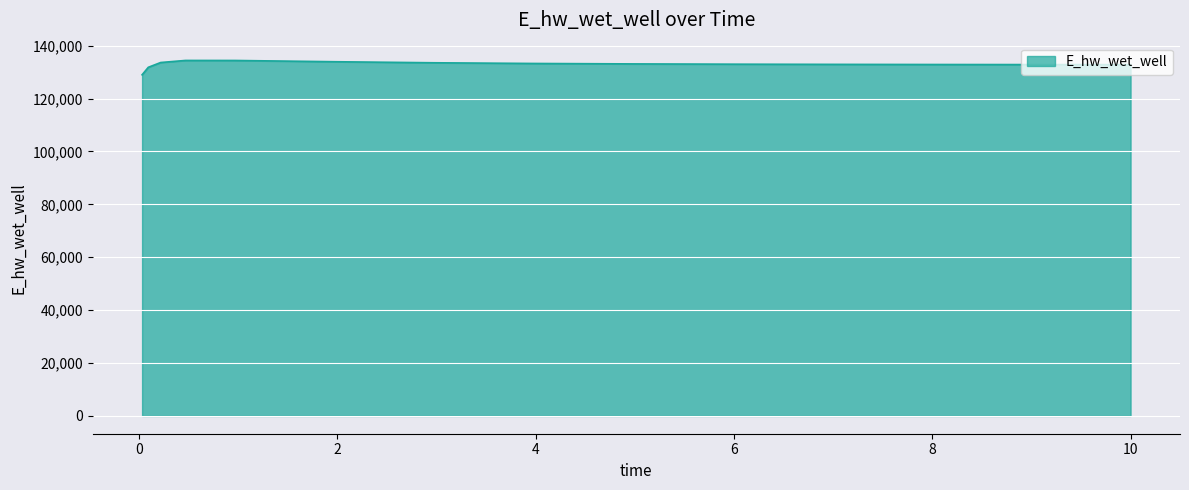

What is the minimum value shown in the chart?

128994.6